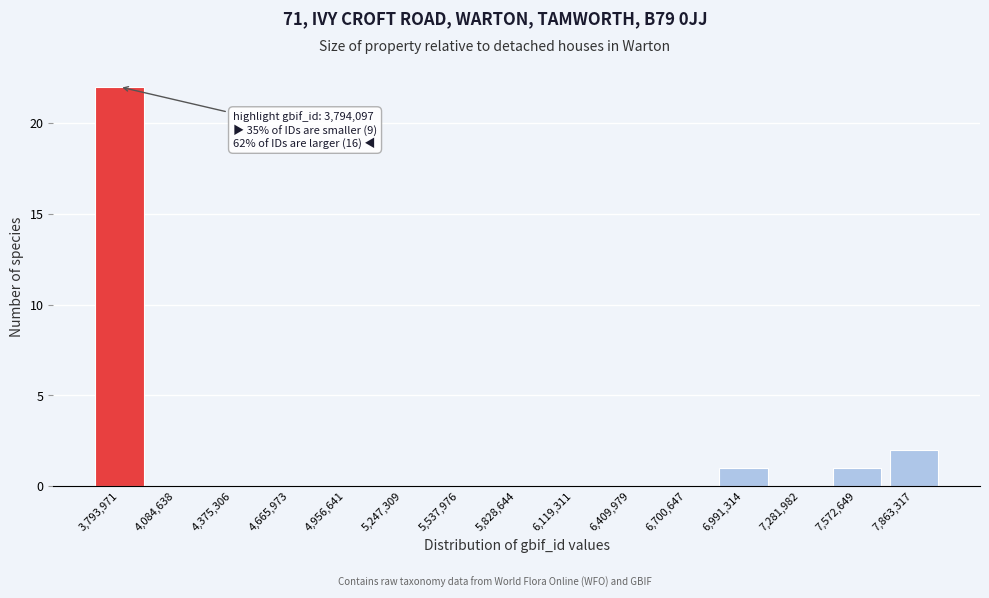

Reading right to left, extract all data points from this chart.

7,863,317=2	7,572,649=1	7,281,982=0	6,991,314=1	6,700,647=0	6,409,979=0	6,119,311=0	5,828,644=0	5,537,976=0	5,247,309=0	4,956,641=0	4,665,973=0	4,375,306=0	4,084,638=0	3,793,971=22